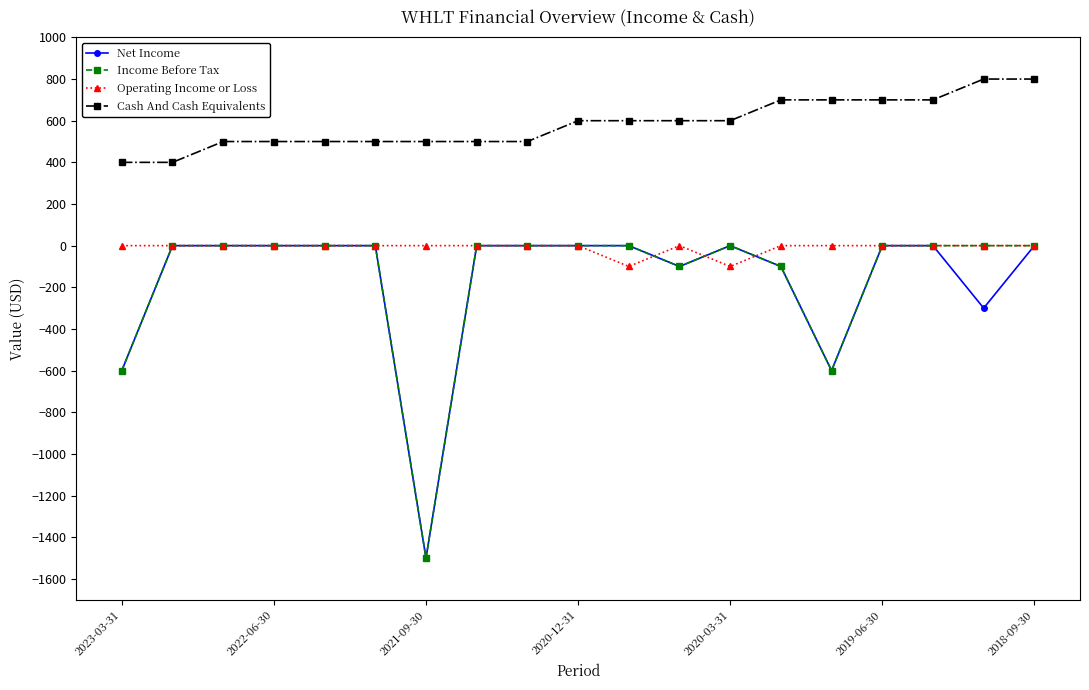

What is the maximum value shown in the chart?

800